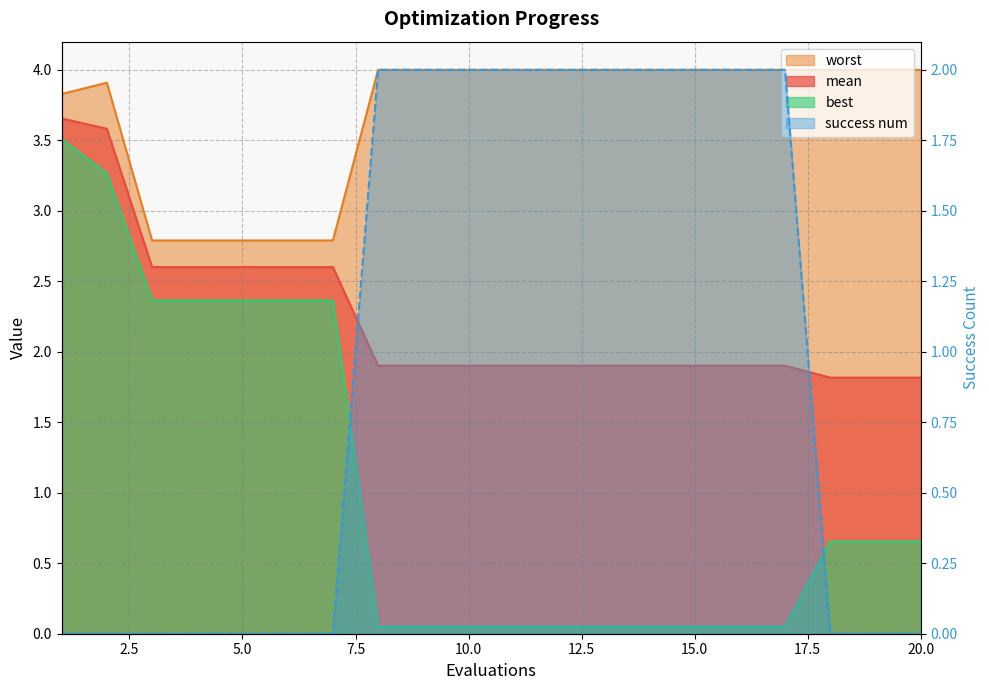

The best series shows 2.4 at 3. True or false?

True